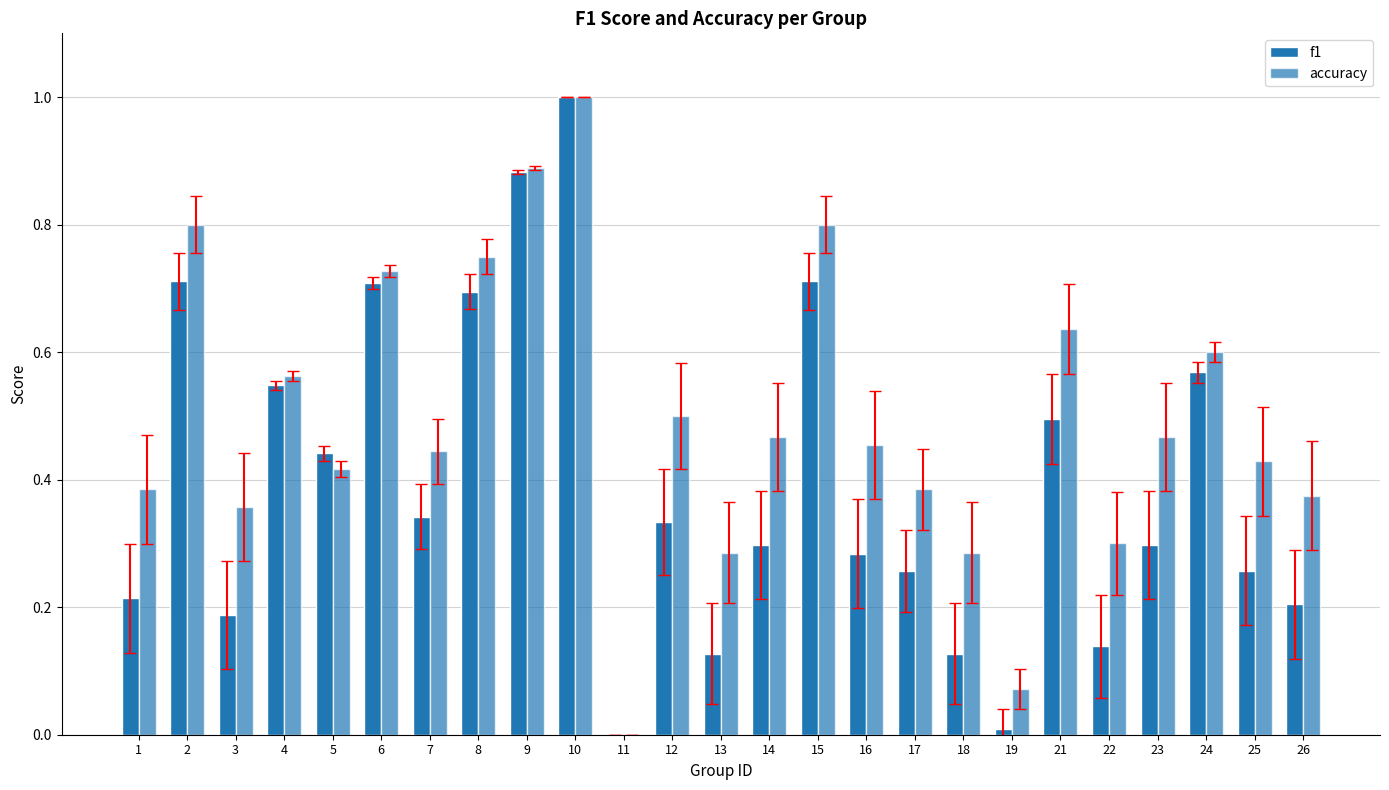

How many series are shown in this chart?

2